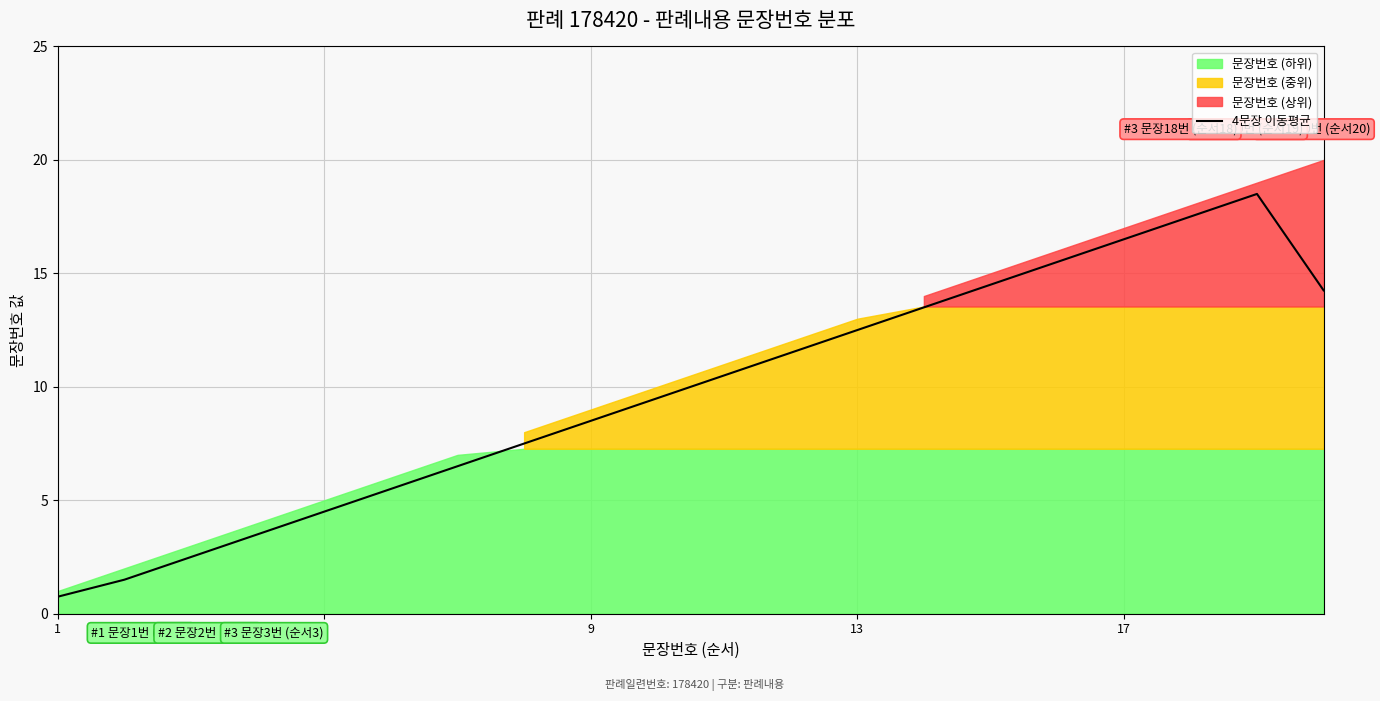

What is the smallest value displayed?

0.8